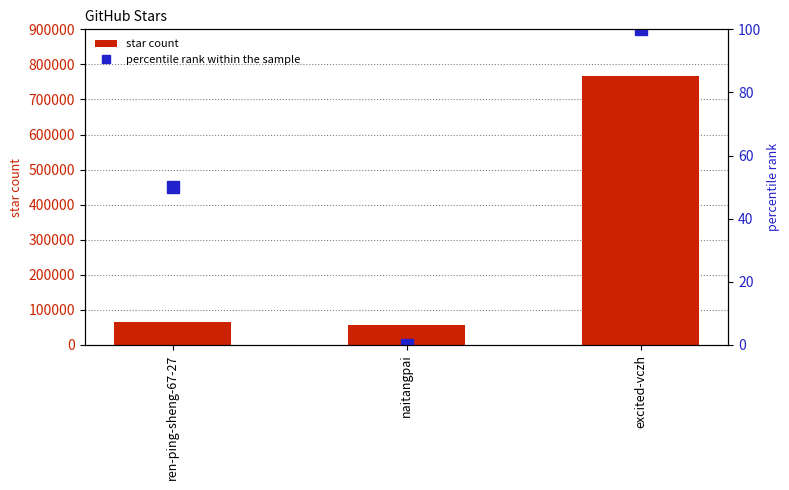

The value of star count at naitangpai is 55440. True or false?

True